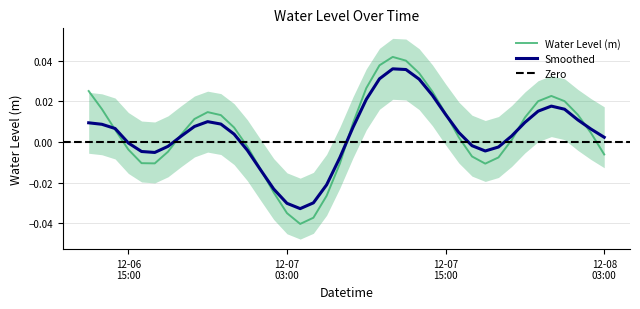

How many data points are above 0?

24